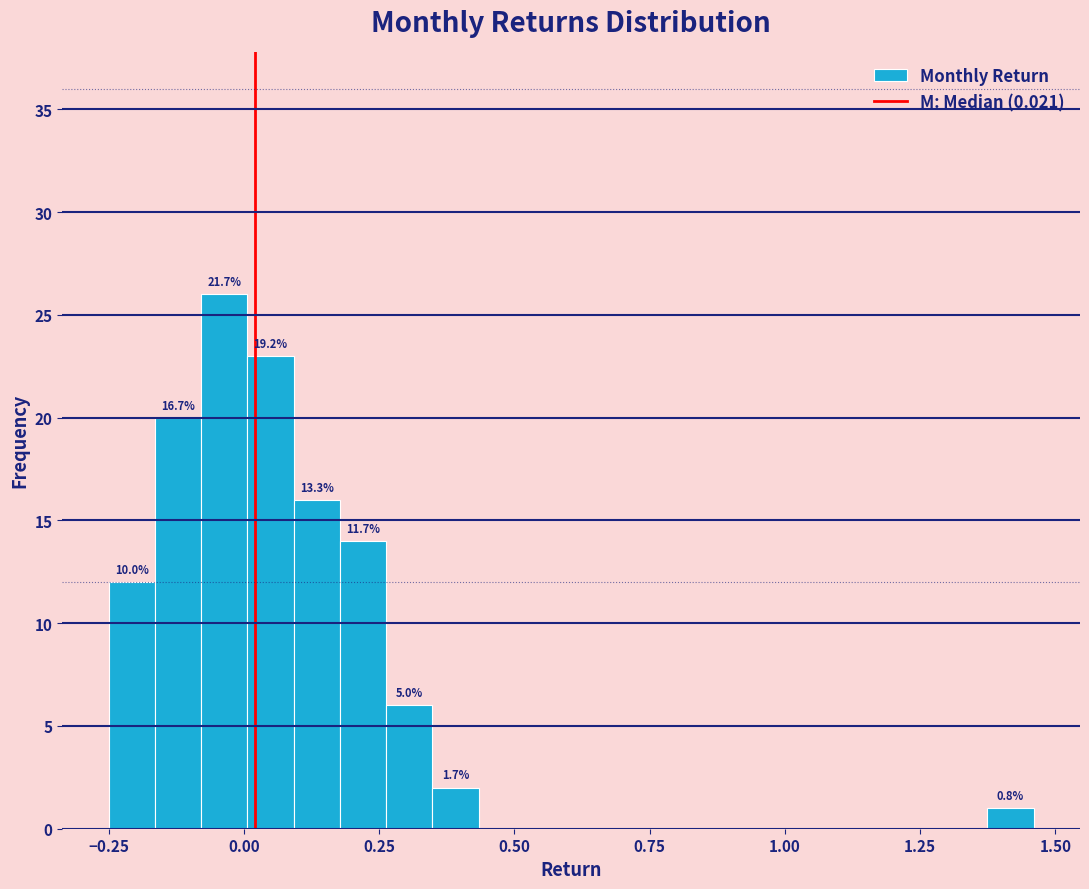

Around what value on the x-axis is the tallest bar? Give the approximate position of its centre, as read against the axis.

-0.05